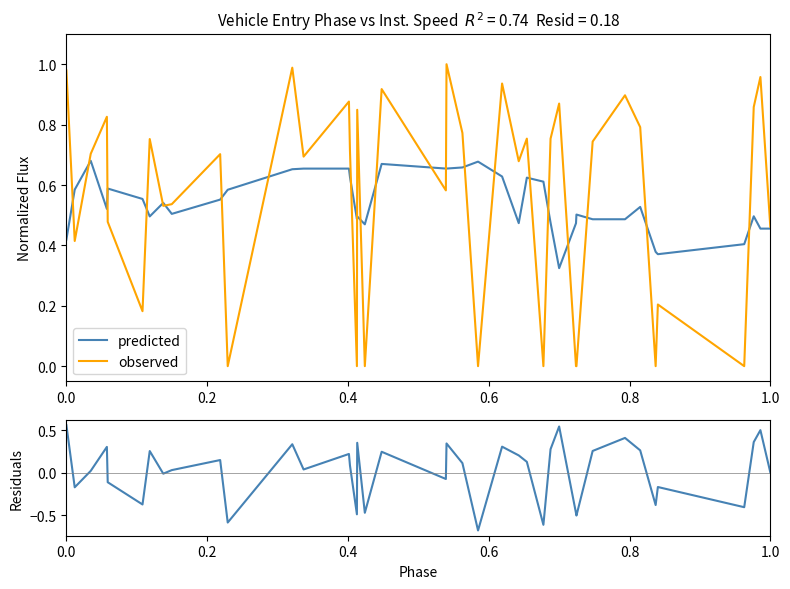

True or false: predicted has a value of 0.2 at 31.

False